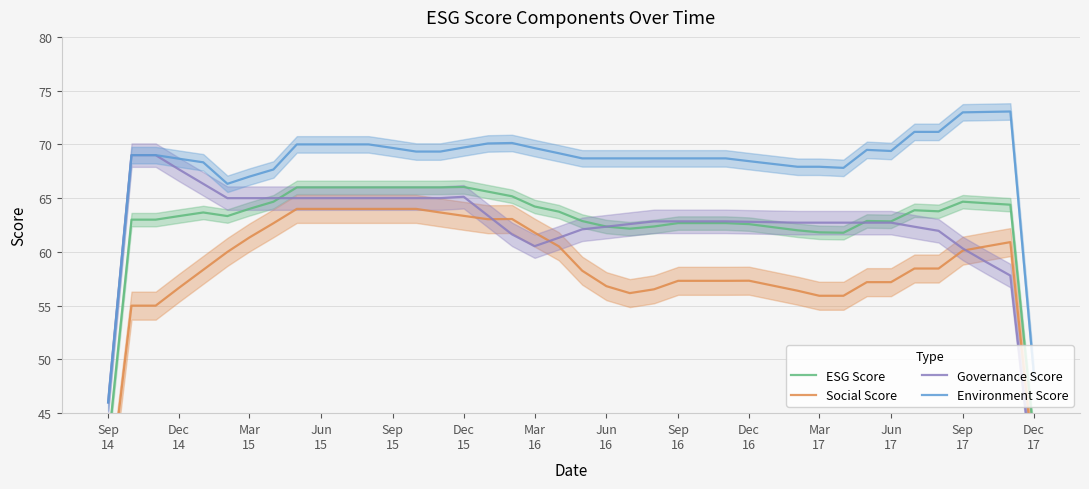

Which series has the largest range (max minus min)?

Governance Score